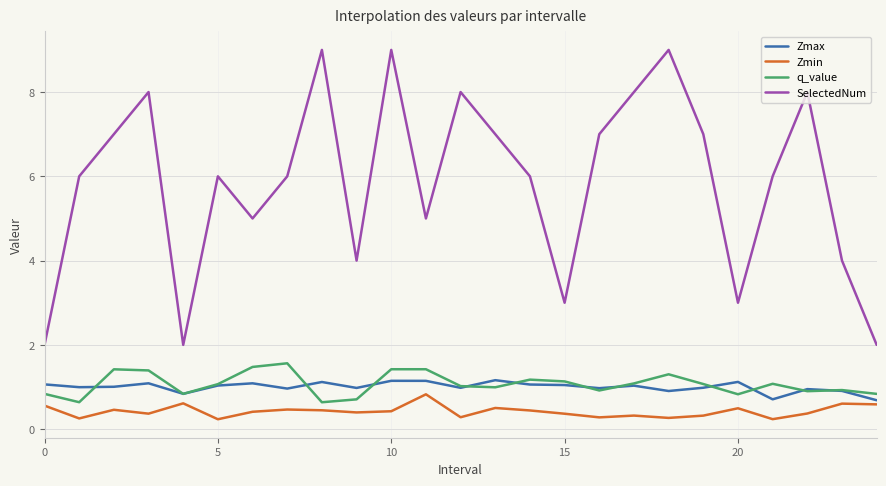

What is the highest value of the SelectedNum series?

9.0